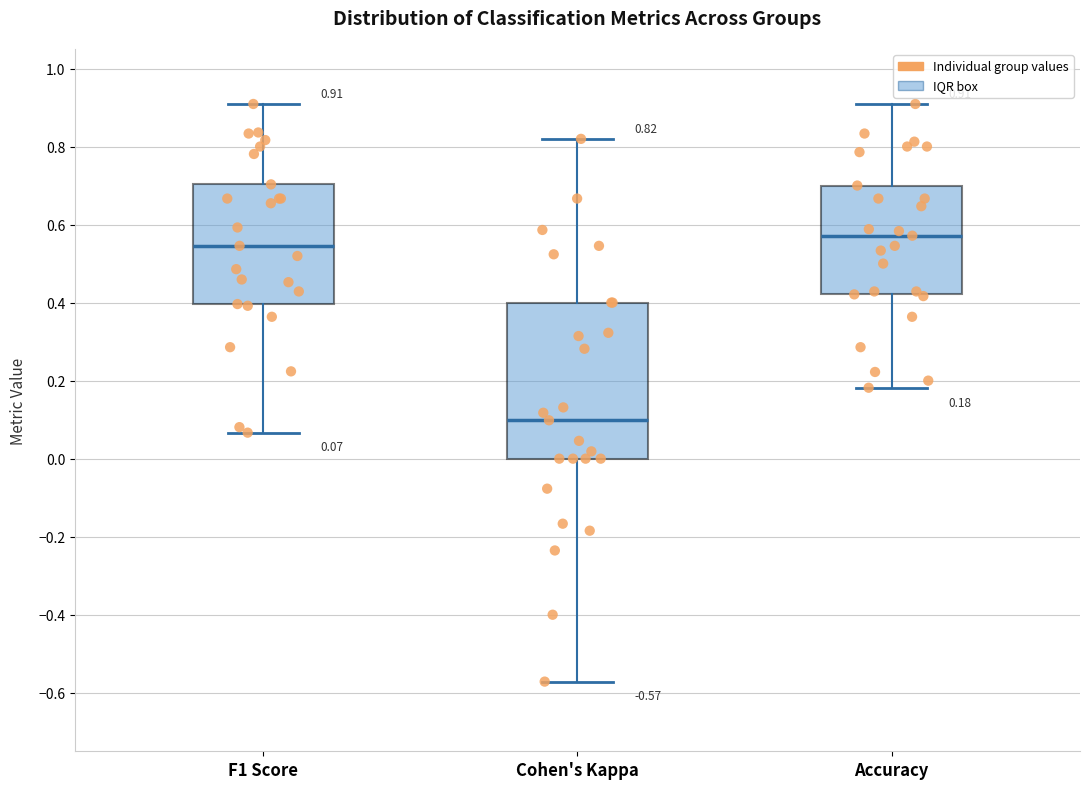

Comparing the boxes themselves (not the whiskers), which one is the tallest?

Cohen's Kappa